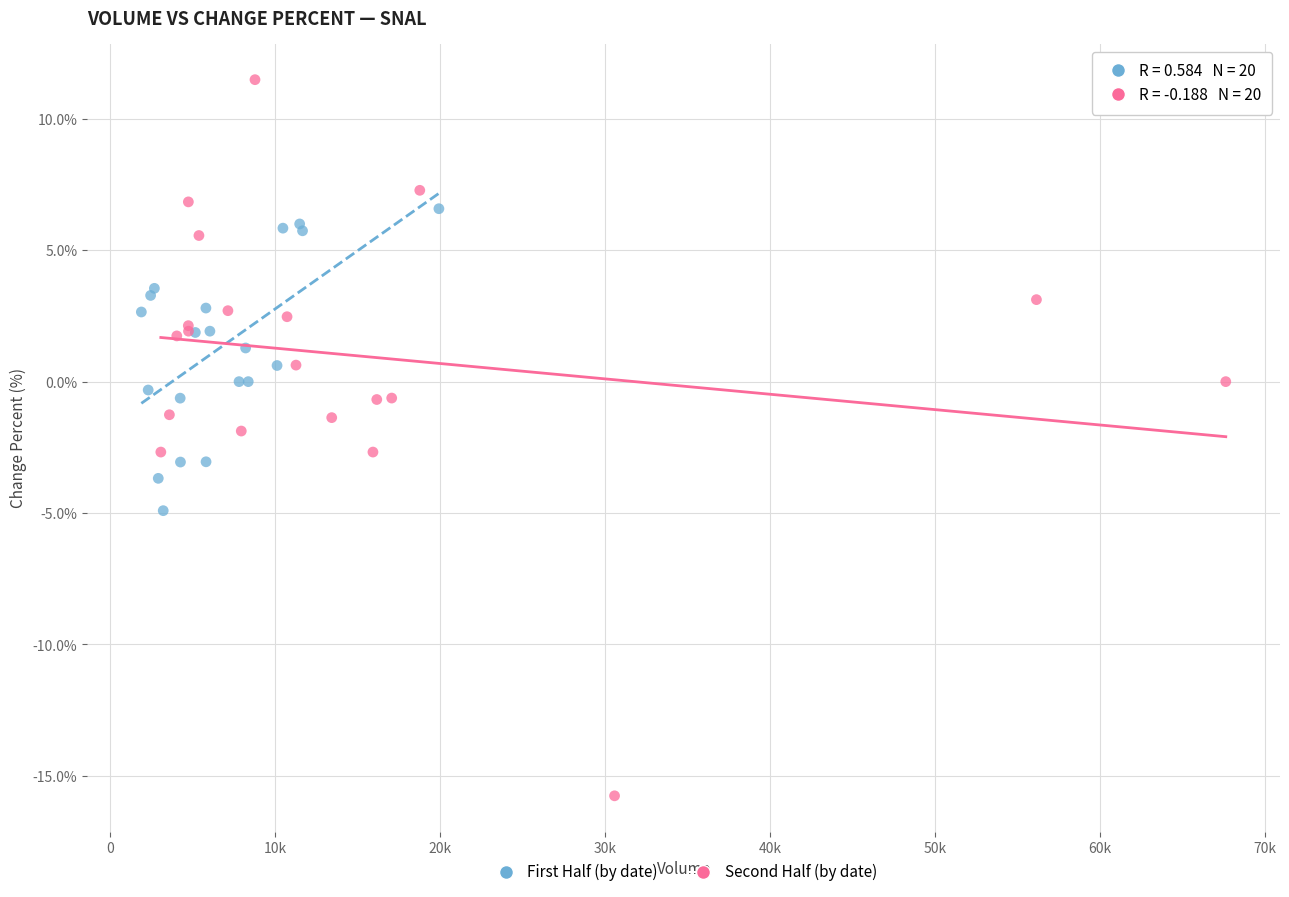

Which series reaches the minimum Y coordinate?

Second Half (by date)